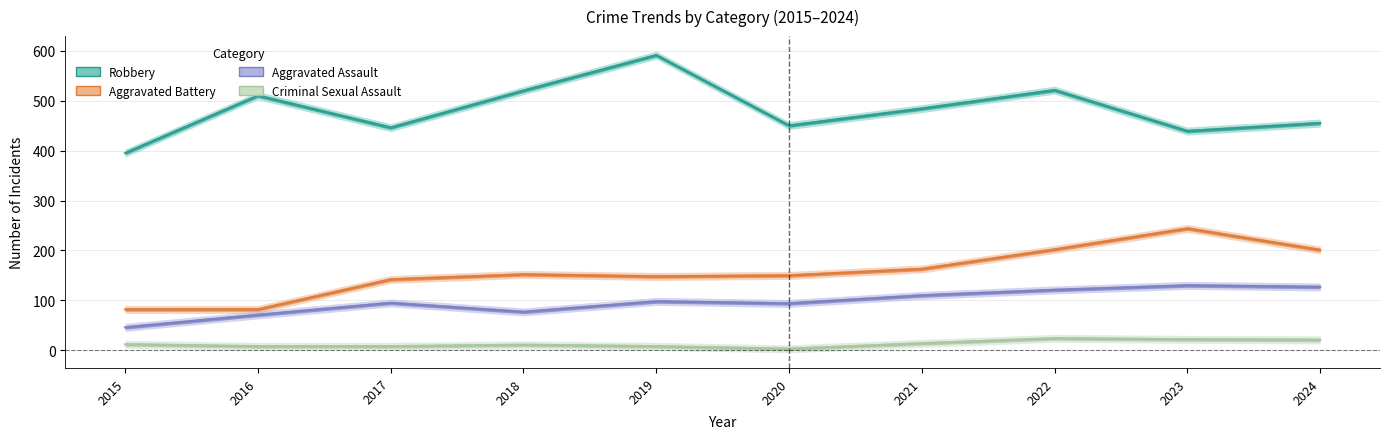

What is the value of the Aggravated Assault point at the 9th from the left?

130